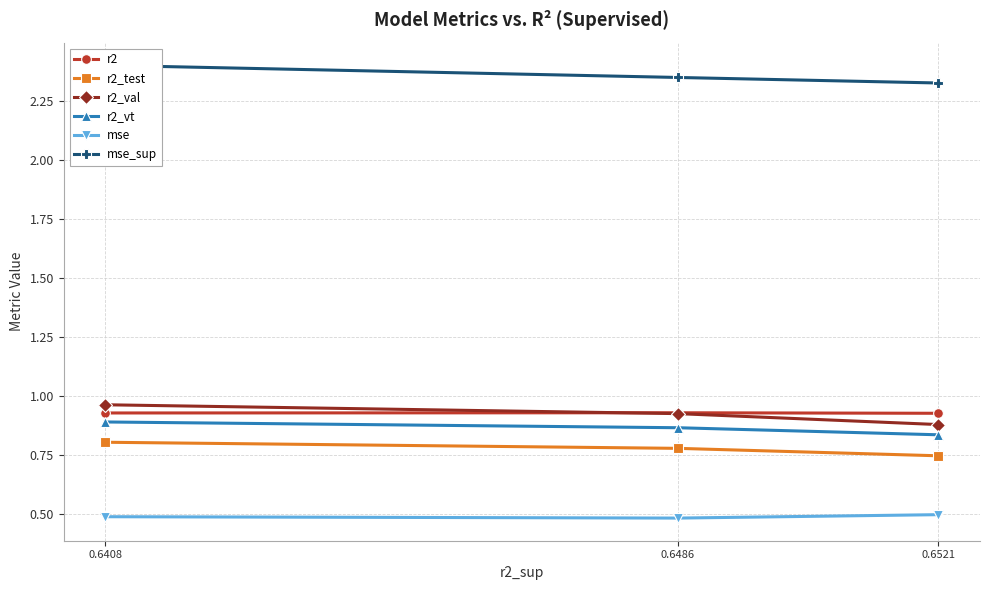

Is it true that r2_test equals 0.7 at 0.6521?

True